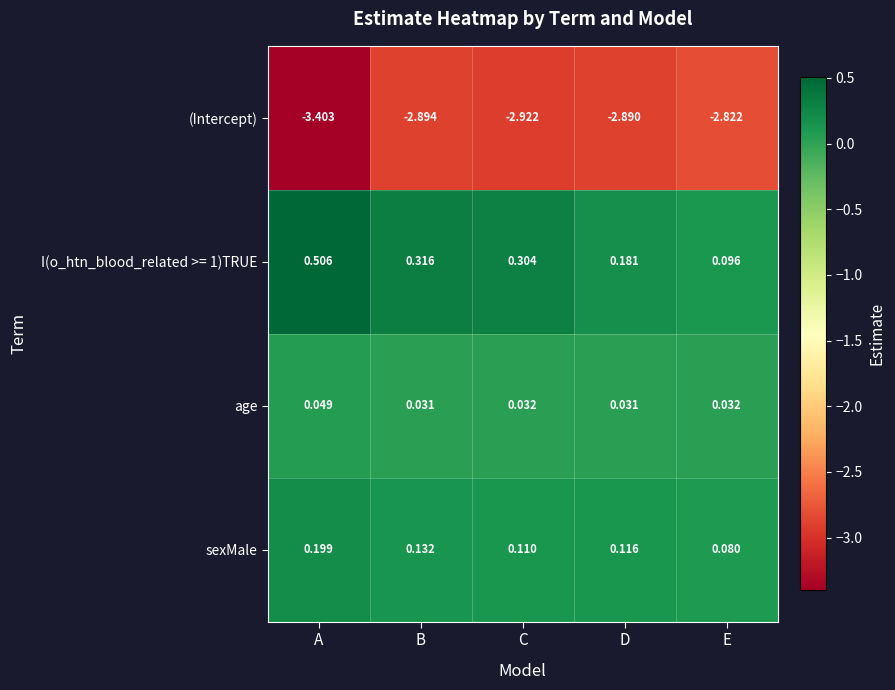

Where is I(o_htn_blood_related >= 1)TRUE nearest to the value 0?

E